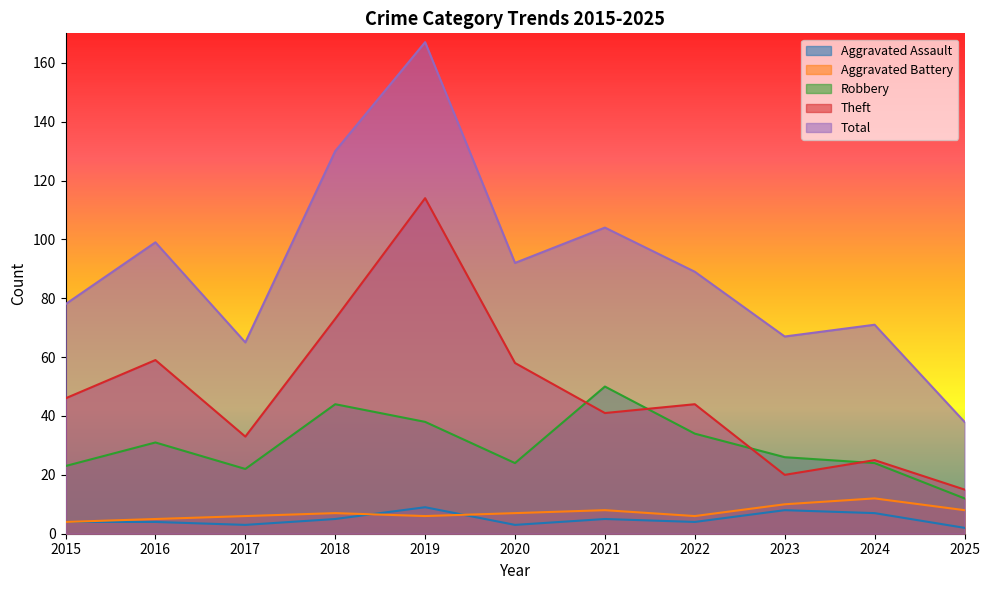

What is the value of the Aggravated Battery point at the 5th from the left?

6